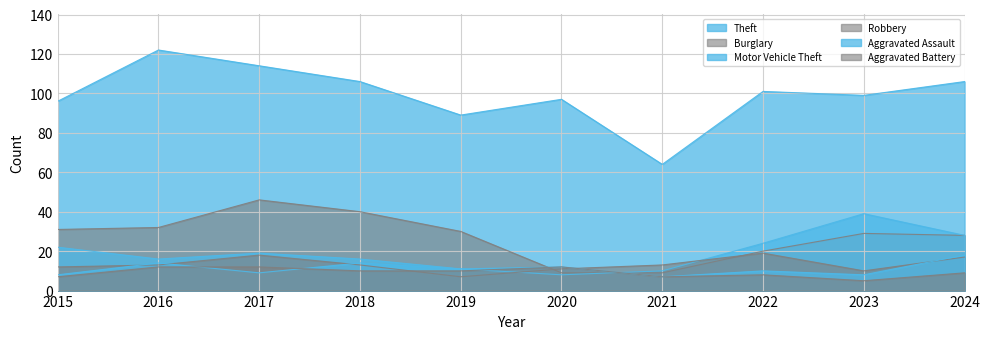

Reading left to right, transcribe all the data shown in this chart.

Theft: 96	122	114	106	89	97	64	101	99	106
Burglary: 31	32	46	40	30	9	9	20	29	28
Motor Vehicle Theft: 22	16	19	16	11	8	10	24	39	28
Robbery: 12	13	18	13	7	11	13	19	10	17
Aggravated Assault: 8	14	9	14	11	12	7	10	8	18
Aggravated Battery: 7	12	12	10	10	12	7	8	5	9